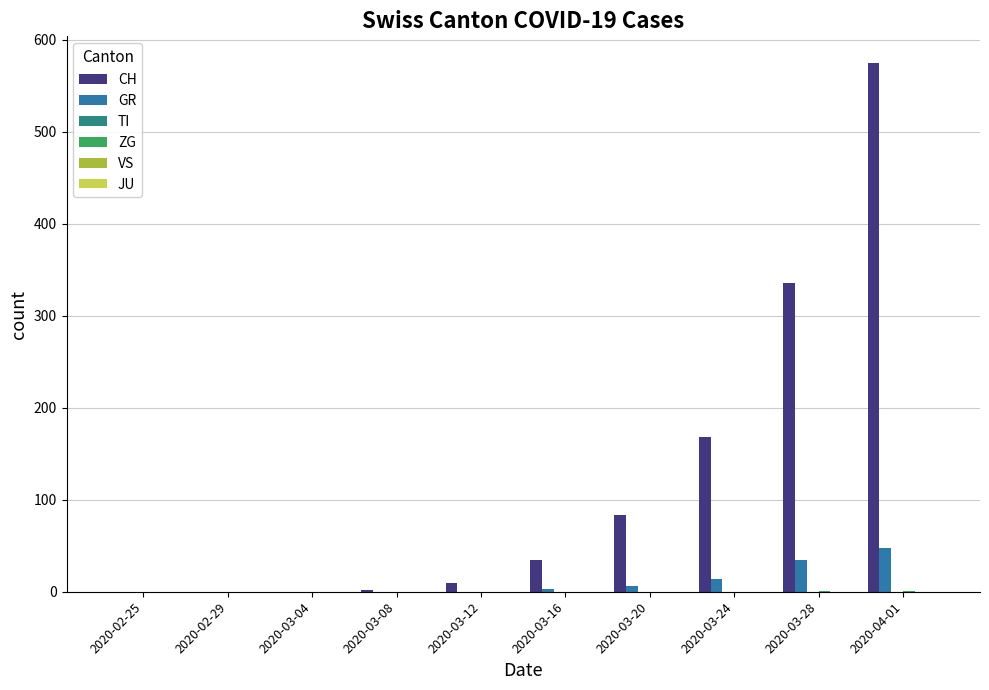

What is the sum of all GR values?

106